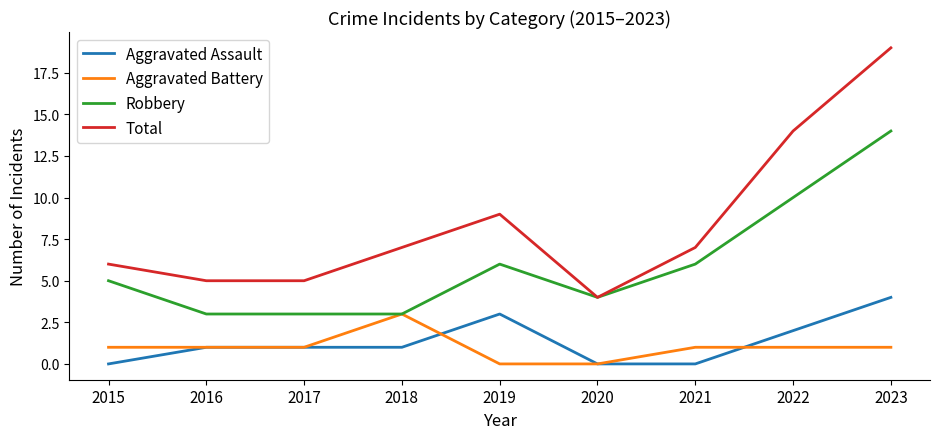

Is it true that Robbery equals 3 at 2017?

True